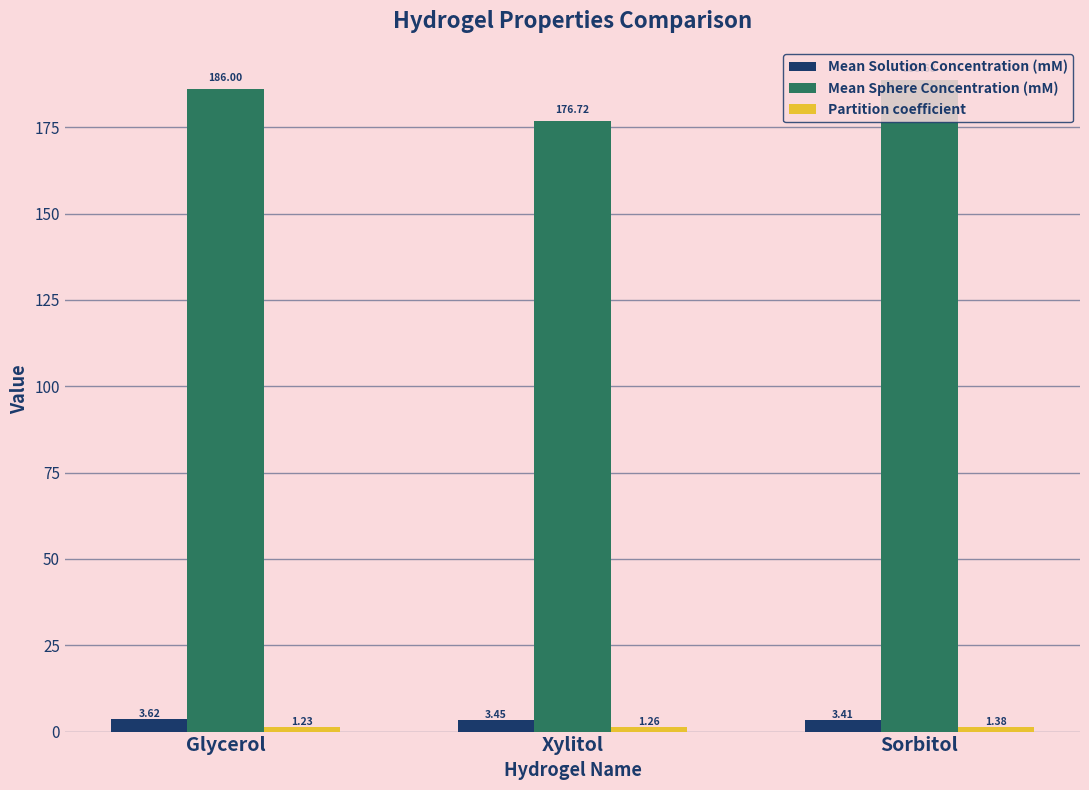

List the labels in order of Mean Solution Concentration (mM) value, smallest first.

Sorbitol, Xylitol, Glycerol